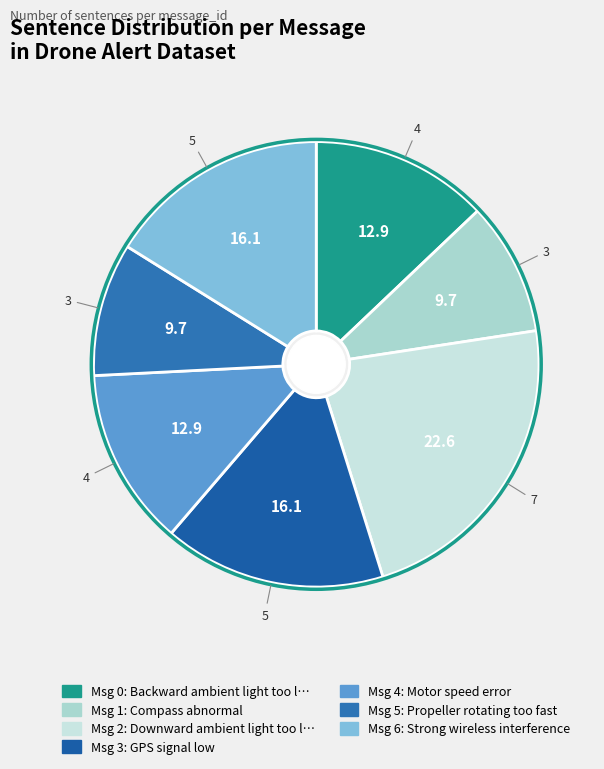

What is the smallest slice in the pie chart?

Compass abnormal